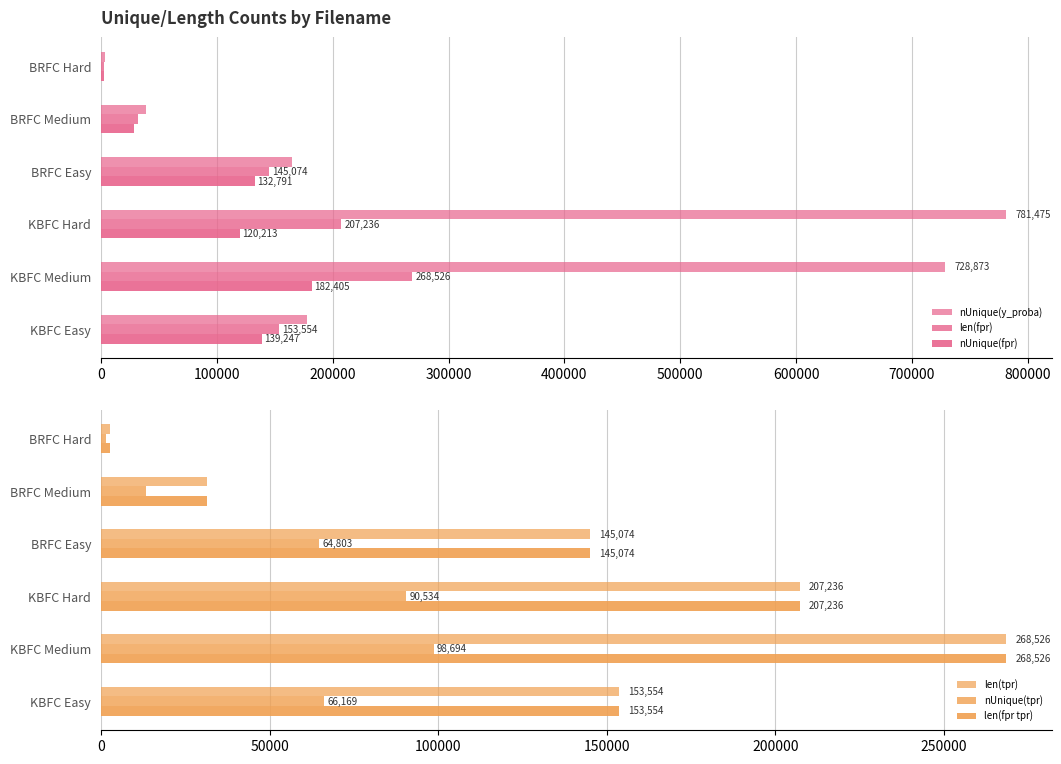

At 500000, list the series in order from largest to smallest.

nUnique(y_proba), len(fpr), len(tpr), len(fpr tpr), nUnique(fpr), nUnique(tpr)